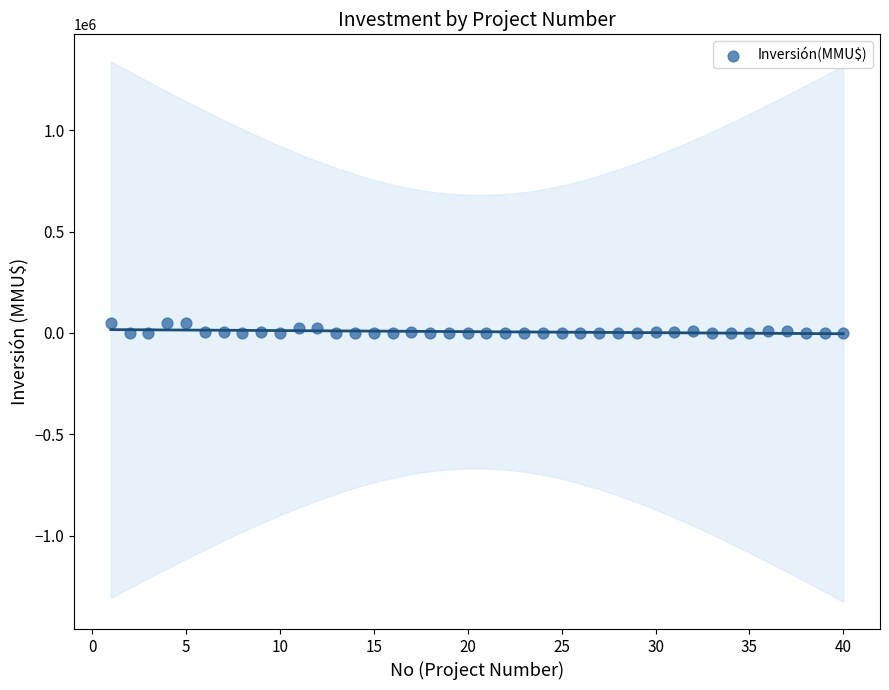

What is the range of X values (max minus min)?

39